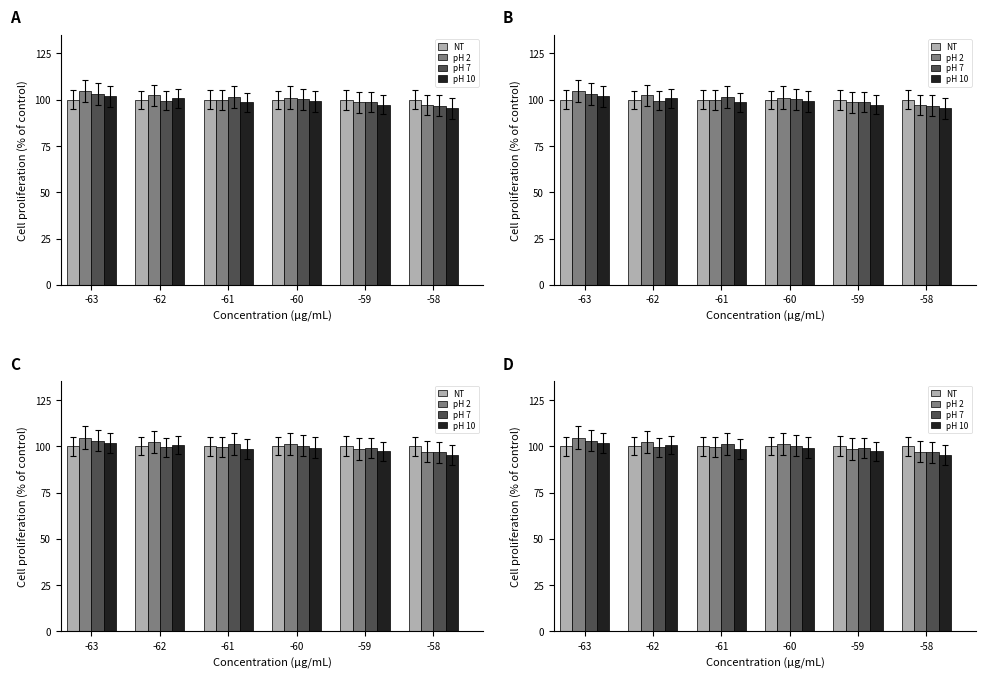

List the labels in order of NT value, smallest first.

-63, -62, -61, -60, -59, -58